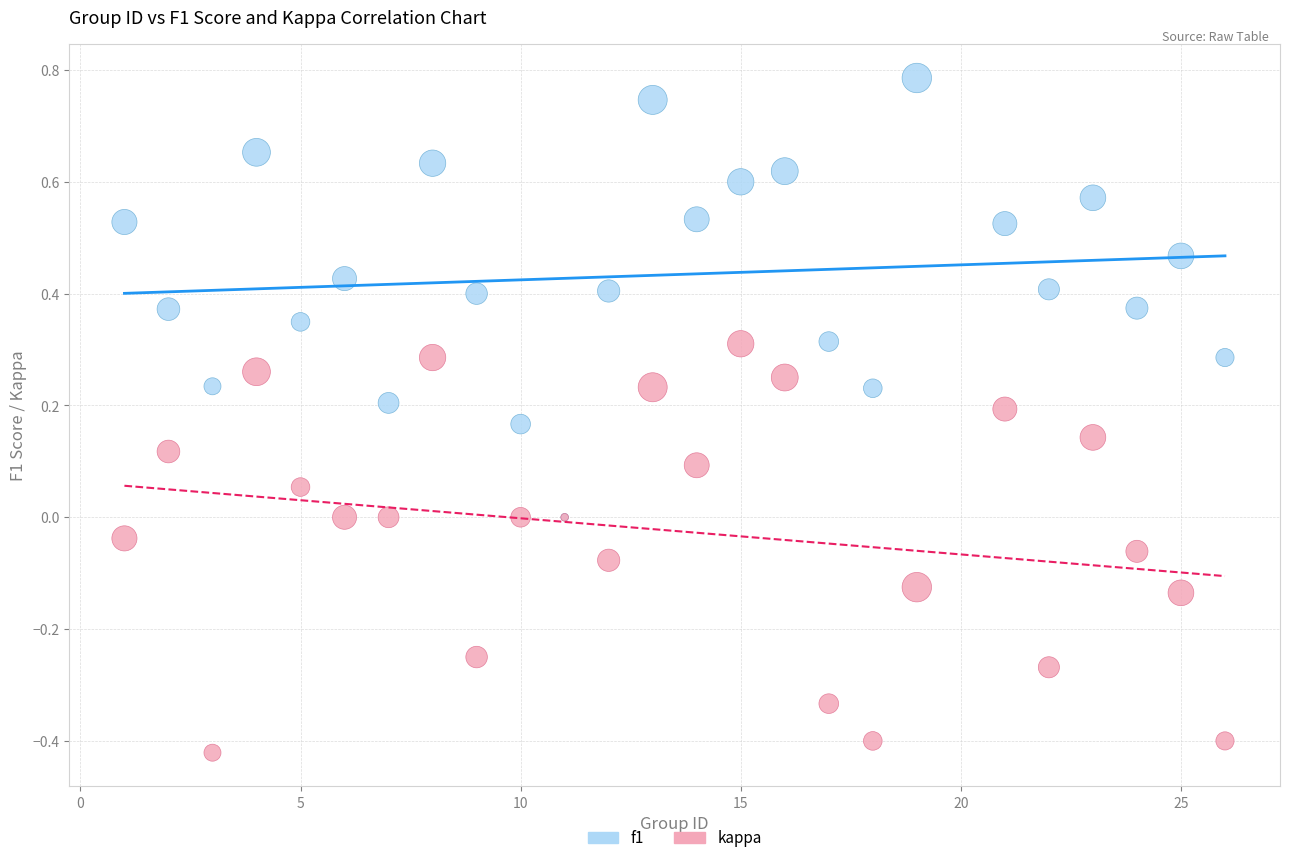

Which series reaches the minimum Y coordinate?

kappa